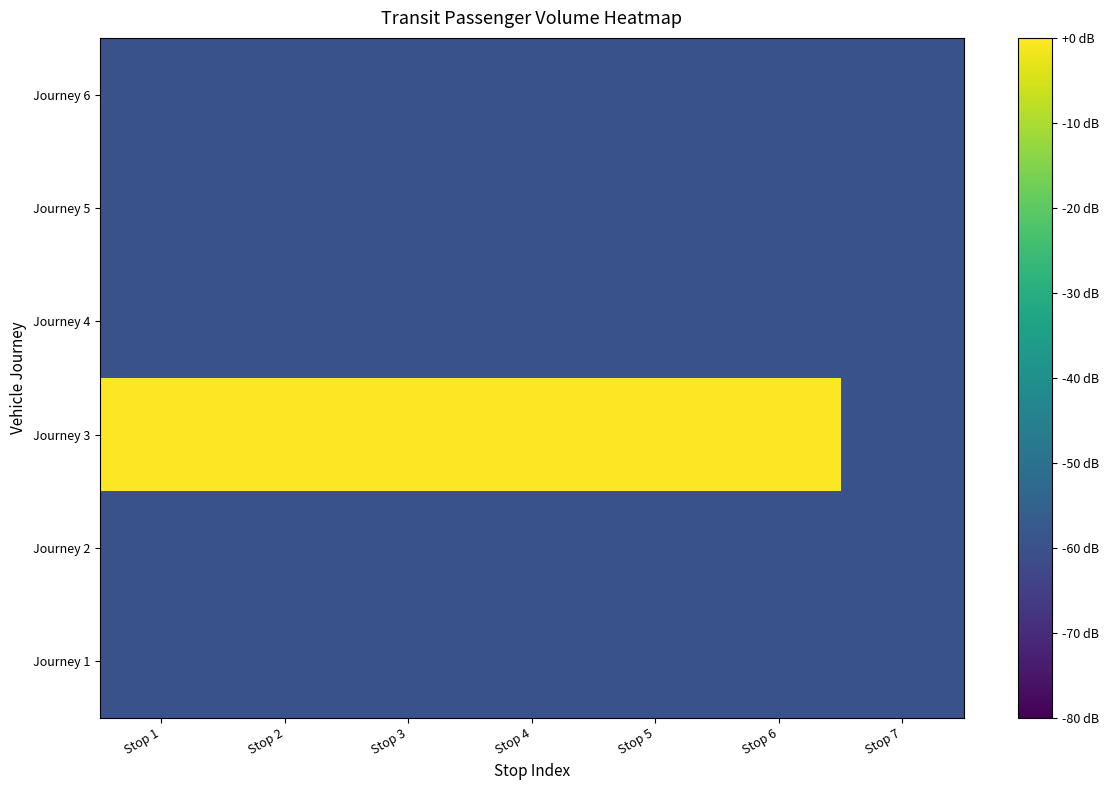

Which series has the largest range (max minus min)?

Journey 3